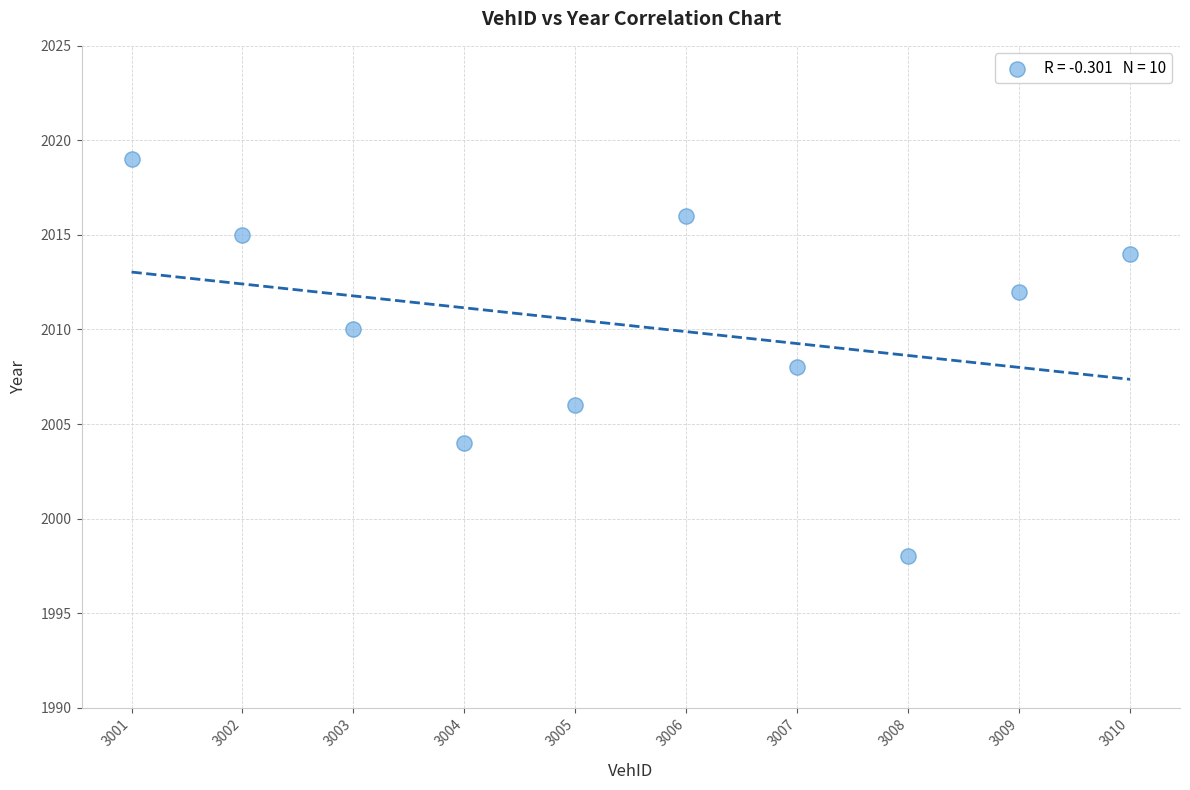

What is the average Y value?

2010